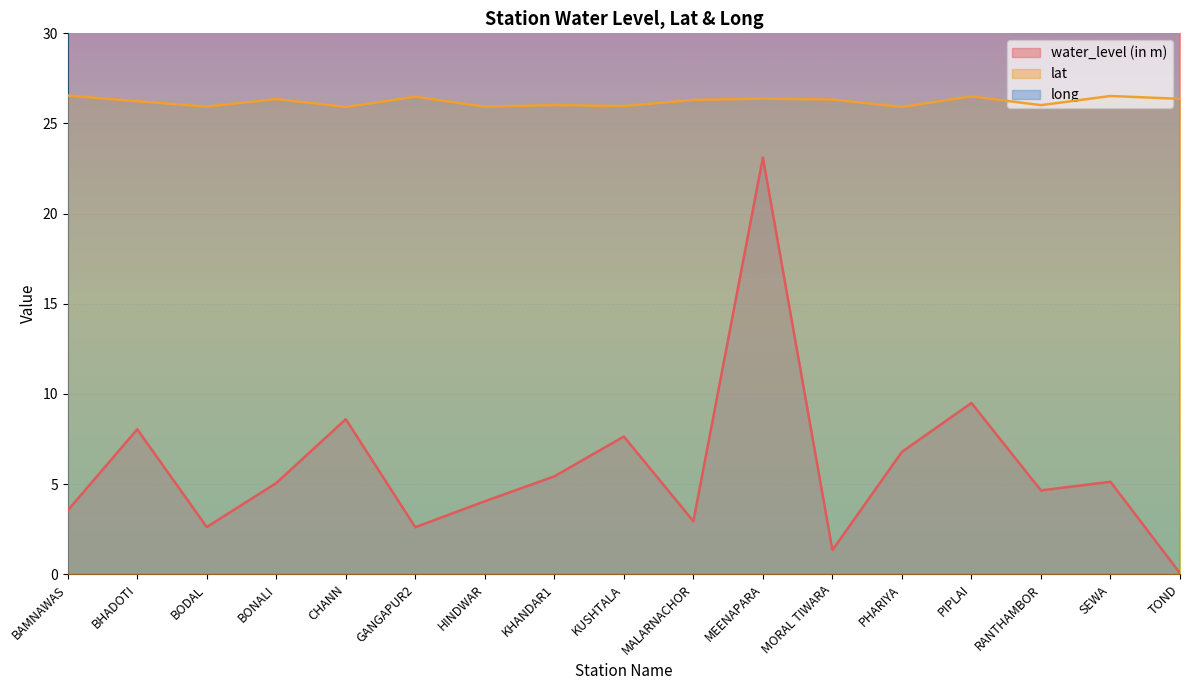

At which label is lat closest to 26?

RANTHAMBOR